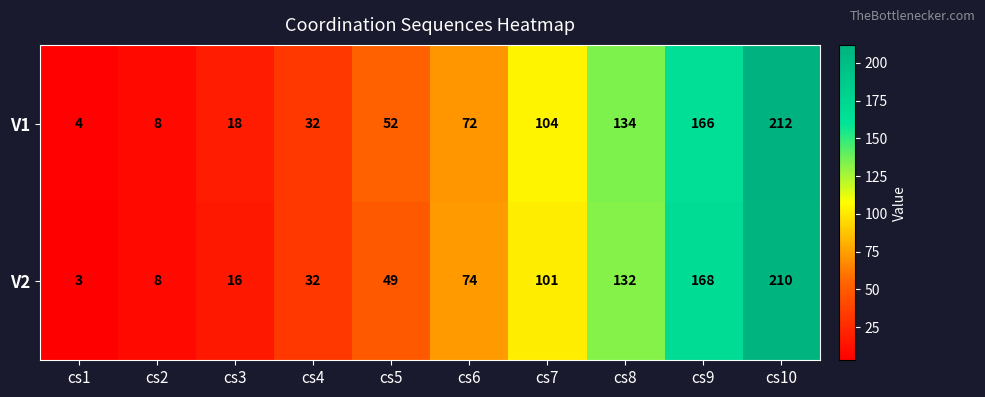

What is the difference between the second highest and minimum values in the V1 series?

162